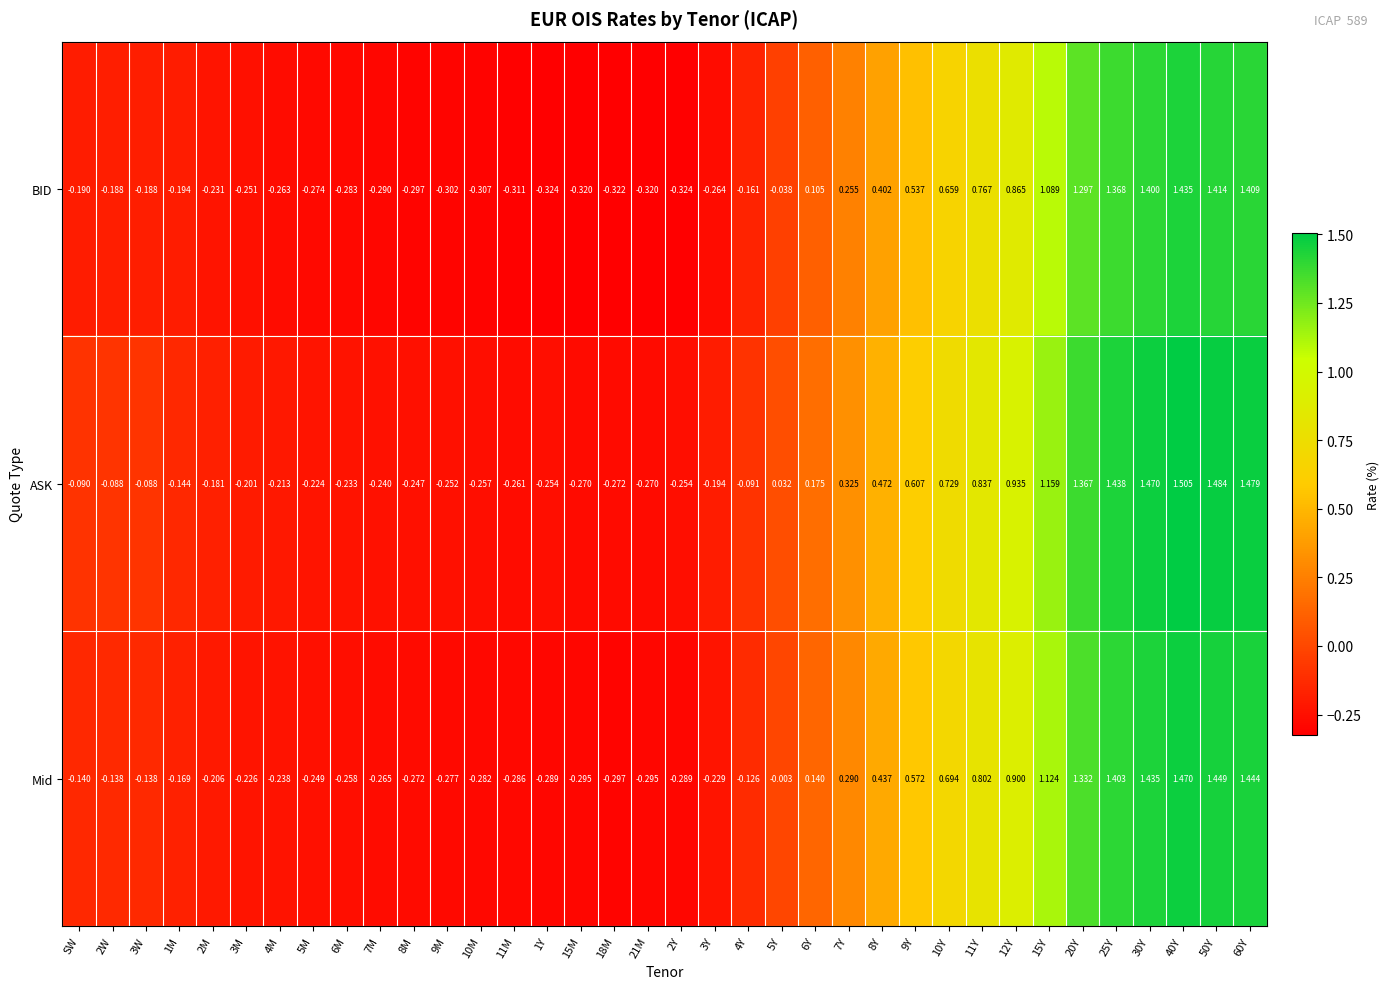

List the series in order of their peak value, lowest first.

BID, Mid, ASK